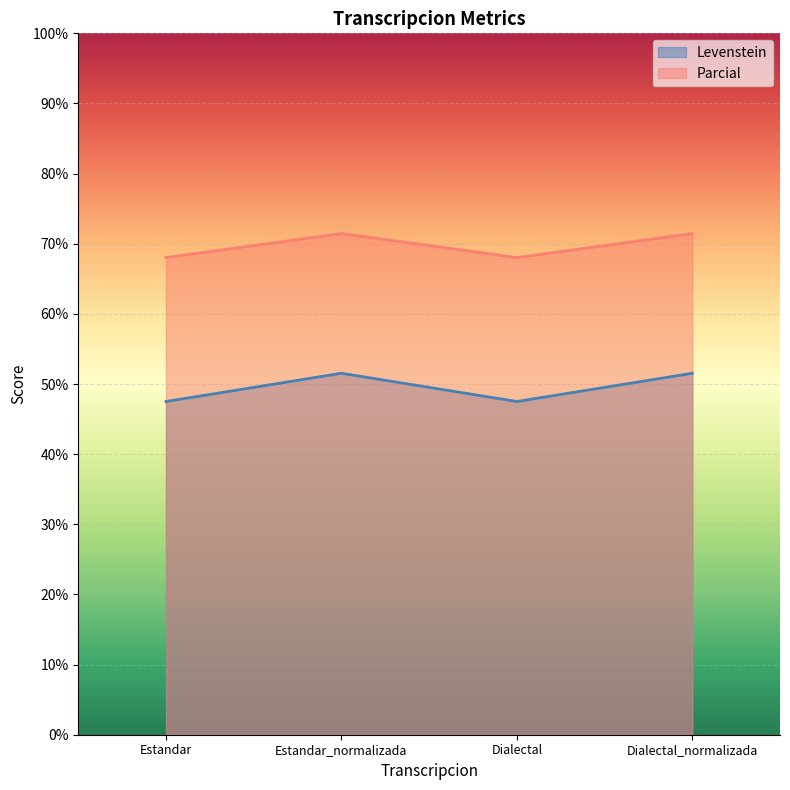

The Parcial series shows 71.5 at Dialectal_normalizada. True or false?

True